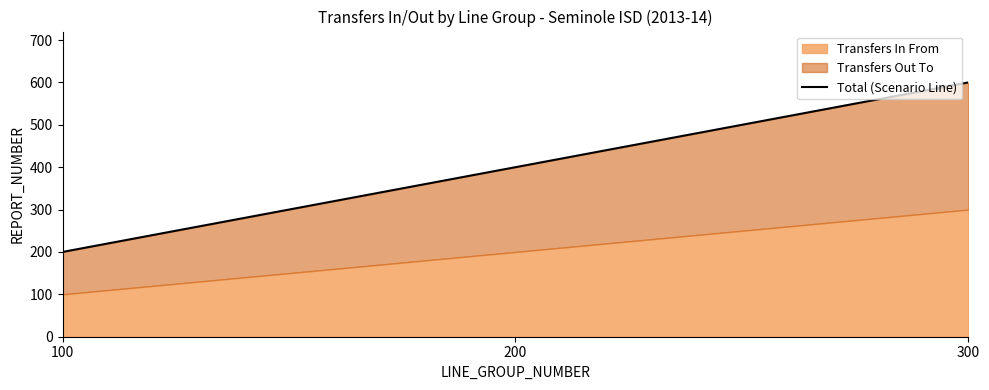

How many data points does each series have?

3